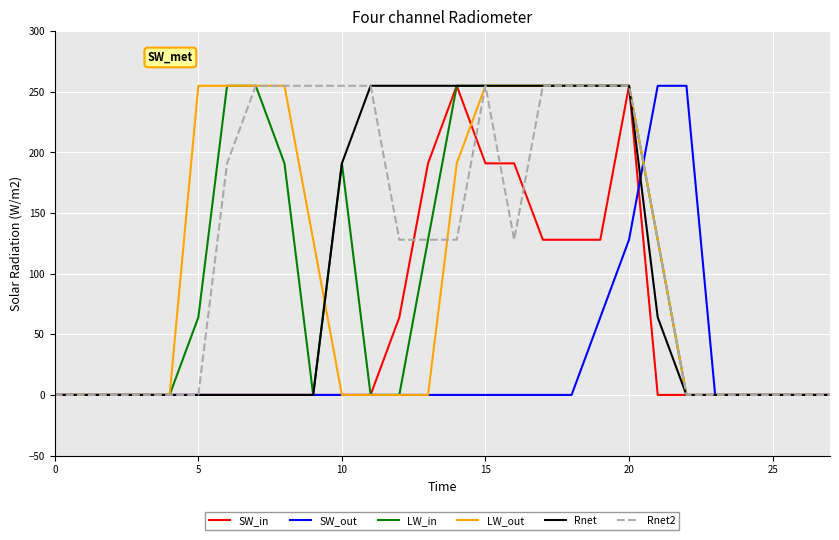

True or false: LW_out has more than 2 interior local peaks.

False